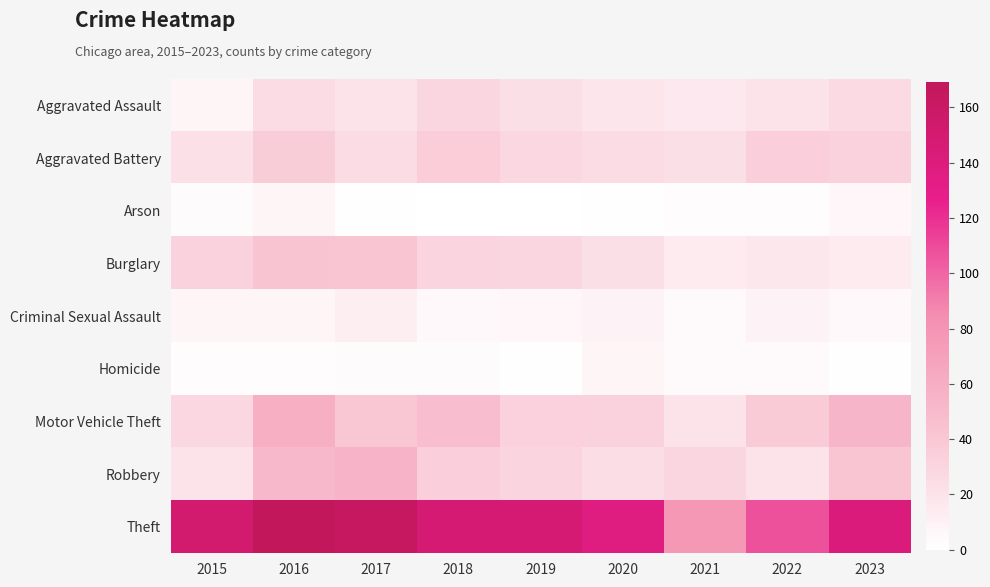

Which series has the largest range (max minus min)?

Theft